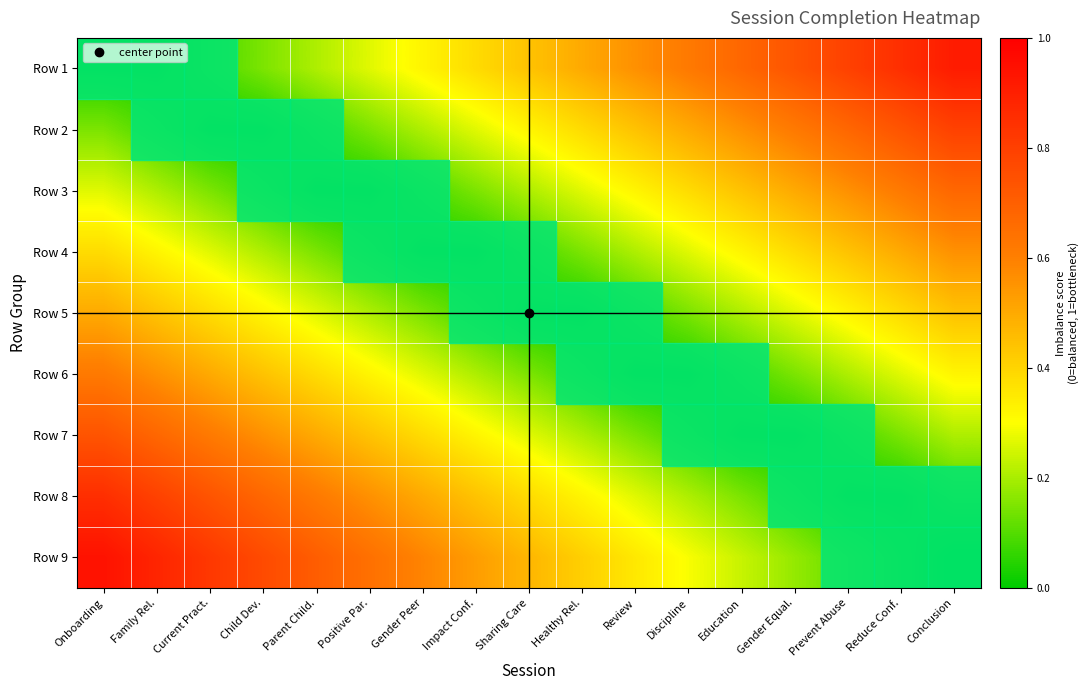

Reading left to right, list all the values displayed in this chart.

Row 1: Onboarding=0.0	Family Rel.=0.0	Current Pract.=0.1	Child Dev.=0.1	Parent Child.=0.2	Positive Par.=0.3	Gender Peer=0.3	Impact Conf.=0.4	Sharing Care=0.4	Healthy Rel.=0.5	Review=0.6	Discipline=0.6	Education=0.7	Gender Equal.=0.7	Prevent Abuse=0.8	Reduce Conf.=0.9	Conclusion=0.9
Row 2: Onboarding=0.1	Family Rel.=0.1	Current Pract.=0.0	Child Dev.=0.0	Parent Child.=0.1	Positive Par.=0.1	Gender Peer=0.2	Impact Conf.=0.3	Sharing Care=0.3	Healthy Rel.=0.4	Review=0.4	Discipline=0.5	Education=0.6	Gender Equal.=0.6	Prevent Abuse=0.7	Reduce Conf.=0.7	Conclusion=0.8
Row 3: Onboarding=0.3	Family Rel.=0.2	Current Pract.=0.1	Child Dev.=0.1	Parent Child.=0.0	Positive Par.=0.0	Gender Peer=0.1	Impact Conf.=0.1	Sharing Care=0.2	Healthy Rel.=0.3	Review=0.3	Discipline=0.4	Education=0.4	Gender Equal.=0.5	Prevent Abuse=0.6	Reduce Conf.=0.6	Conclusion=0.7
Row 4: Onboarding=0.4	Family Rel.=0.3	Current Pract.=0.3	Child Dev.=0.2	Parent Child.=0.1	Positive Par.=0.1	Gender Peer=0.0	Impact Conf.=0.0	Sharing Care=0.1	Healthy Rel.=0.1	Review=0.2	Discipline=0.3	Education=0.3	Gender Equal.=0.4	Prevent Abuse=0.4	Reduce Conf.=0.5	Conclusion=0.6
Row 5: Onboarding=0.5	Family Rel.=0.4	Current Pract.=0.4	Child Dev.=0.3	Parent Child.=0.3	Positive Par.=0.2	Gender Peer=0.1	Impact Conf.=0.1	Sharing Care=0.0	Healthy Rel.=0.0	Review=0.1	Discipline=0.1	Education=0.2	Gender Equal.=0.3	Prevent Abuse=0.3	Reduce Conf.=0.4	Conclusion=0.4
Row 6: Onboarding=0.6	Family Rel.=0.6	Current Pract.=0.5	Child Dev.=0.4	Parent Child.=0.4	Positive Par.=0.3	Gender Peer=0.3	Impact Conf.=0.2	Sharing Care=0.1	Healthy Rel.=0.1	Review=0.0	Discipline=0.0	Education=0.1	Gender Equal.=0.1	Prevent Abuse=0.2	Reduce Conf.=0.3	Conclusion=0.3
Row 7: Onboarding=0.7	Family Rel.=0.7	Current Pract.=0.6	Child Dev.=0.6	Parent Child.=0.5	Positive Par.=0.4	Gender Peer=0.4	Impact Conf.=0.3	Sharing Care=0.3	Healthy Rel.=0.2	Review=0.1	Discipline=0.1	Education=0.0	Gender Equal.=0.0	Prevent Abuse=0.1	Reduce Conf.=0.1	Conclusion=0.2
Row 8: Onboarding=0.9	Family Rel.=0.8	Current Pract.=0.7	Child Dev.=0.7	Parent Child.=0.6	Positive Par.=0.6	Gender Peer=0.5	Impact Conf.=0.4	Sharing Care=0.4	Healthy Rel.=0.3	Review=0.3	Discipline=0.2	Education=0.1	Gender Equal.=0.1	Prevent Abuse=0.0	Reduce Conf.=0.0	Conclusion=0.1
Row 9: Onboarding=0.9	Family Rel.=0.9	Current Pract.=0.8	Child Dev.=0.8	Parent Child.=0.7	Positive Par.=0.6	Gender Peer=0.6	Impact Conf.=0.5	Sharing Care=0.5	Healthy Rel.=0.4	Review=0.4	Discipline=0.3	Education=0.2	Gender Equal.=0.2	Prevent Abuse=0.1	Reduce Conf.=0.1	Conclusion=0.0